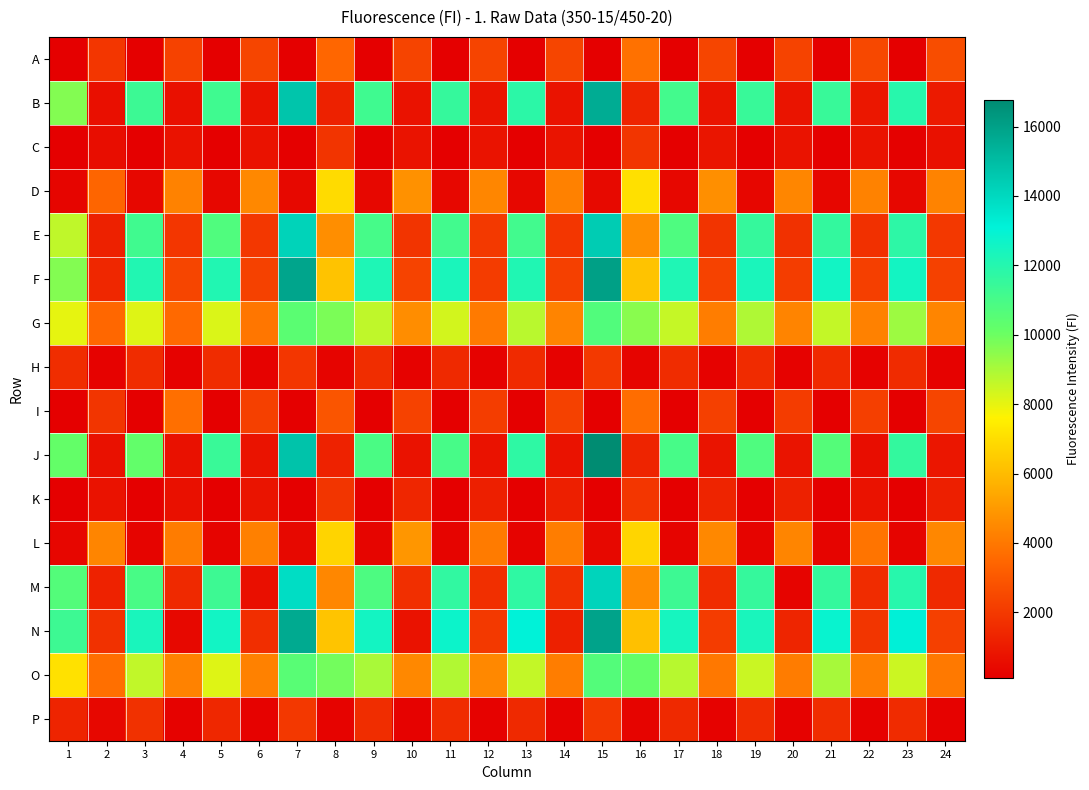

Between 6 and 15, which series saw the biggest shift?

J